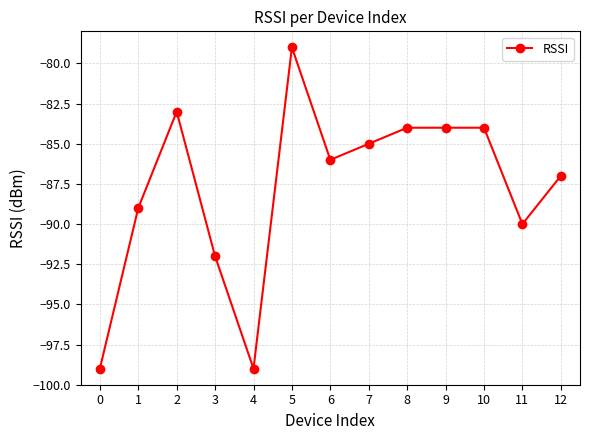

Count the number of data series in this chart.

1